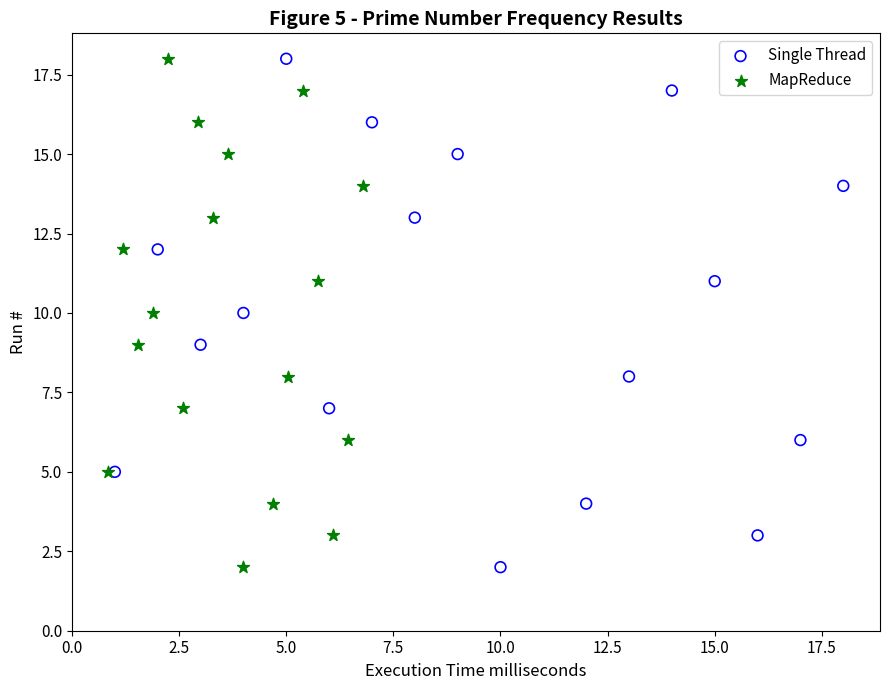

What are all the series names shown in the legend?

Single Thread, MapReduce